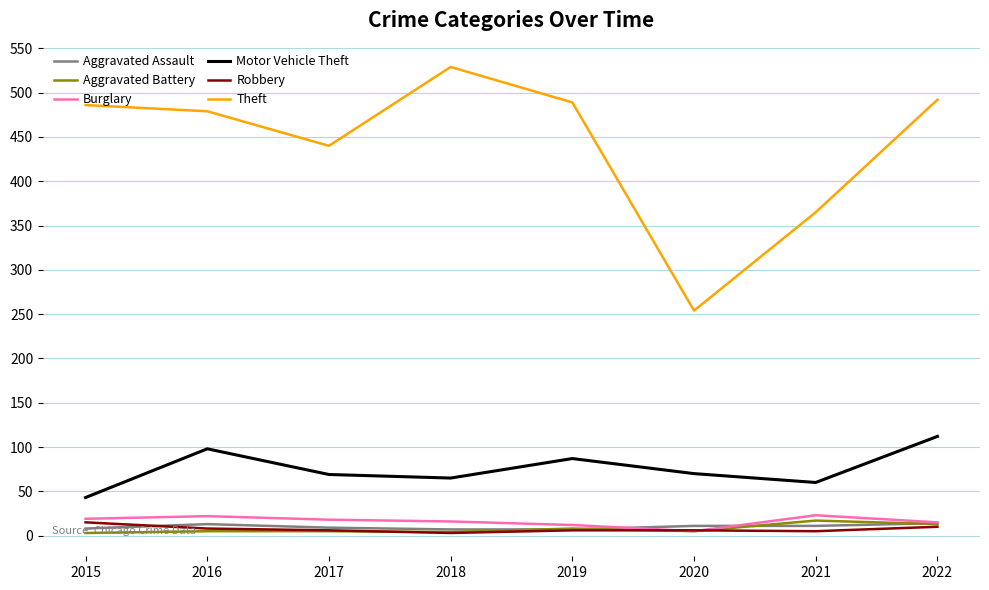

Is it true that Robbery equals 5 at 2021?

True